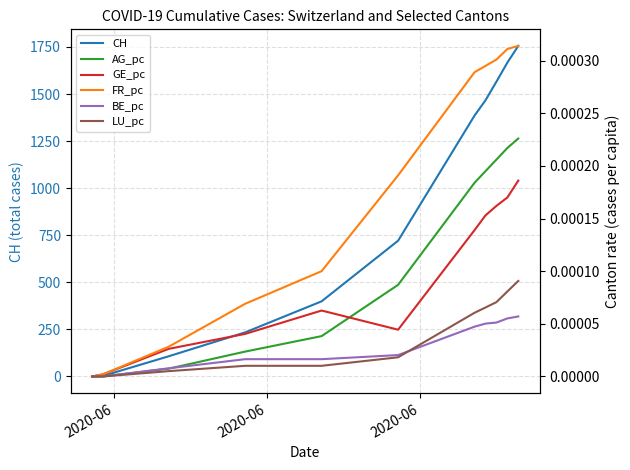

What is the highest value of the CH series?

1756